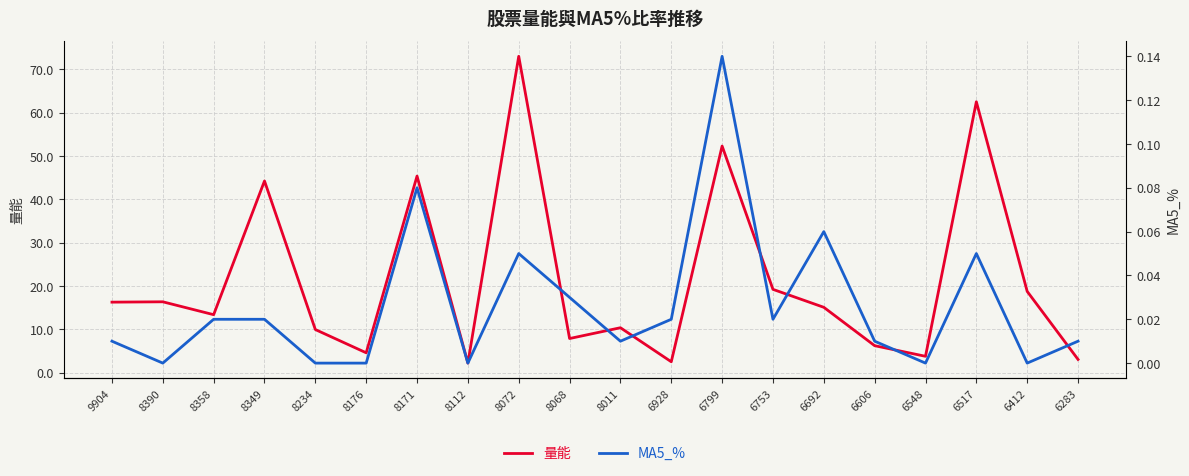

True or false: MA5_% and 量能 cross at least once.

False